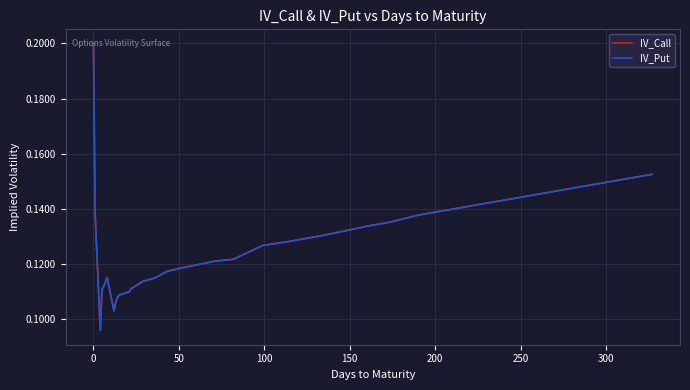

What are all the series names shown in the legend?

IV_Call, IV_Put